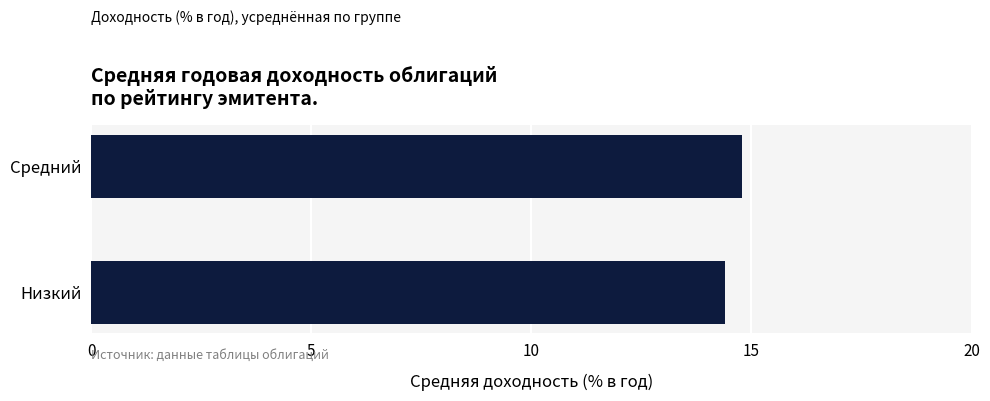

Where is the data nearest to the value 14?

Низкий